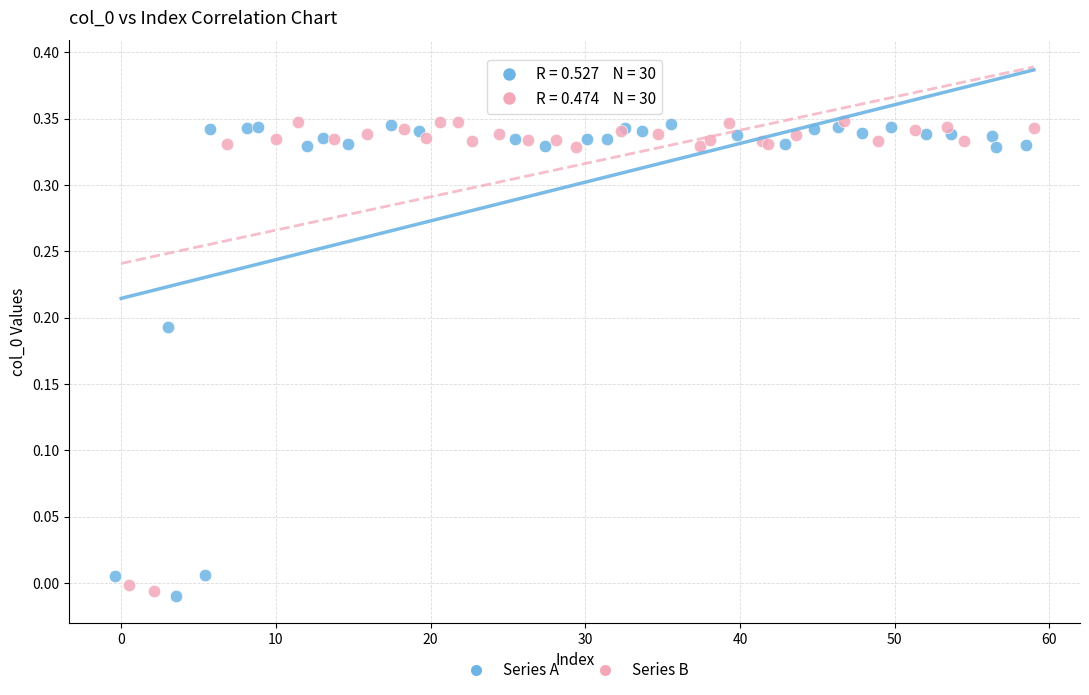

What are all the series names shown in the legend?

Series A, Series B